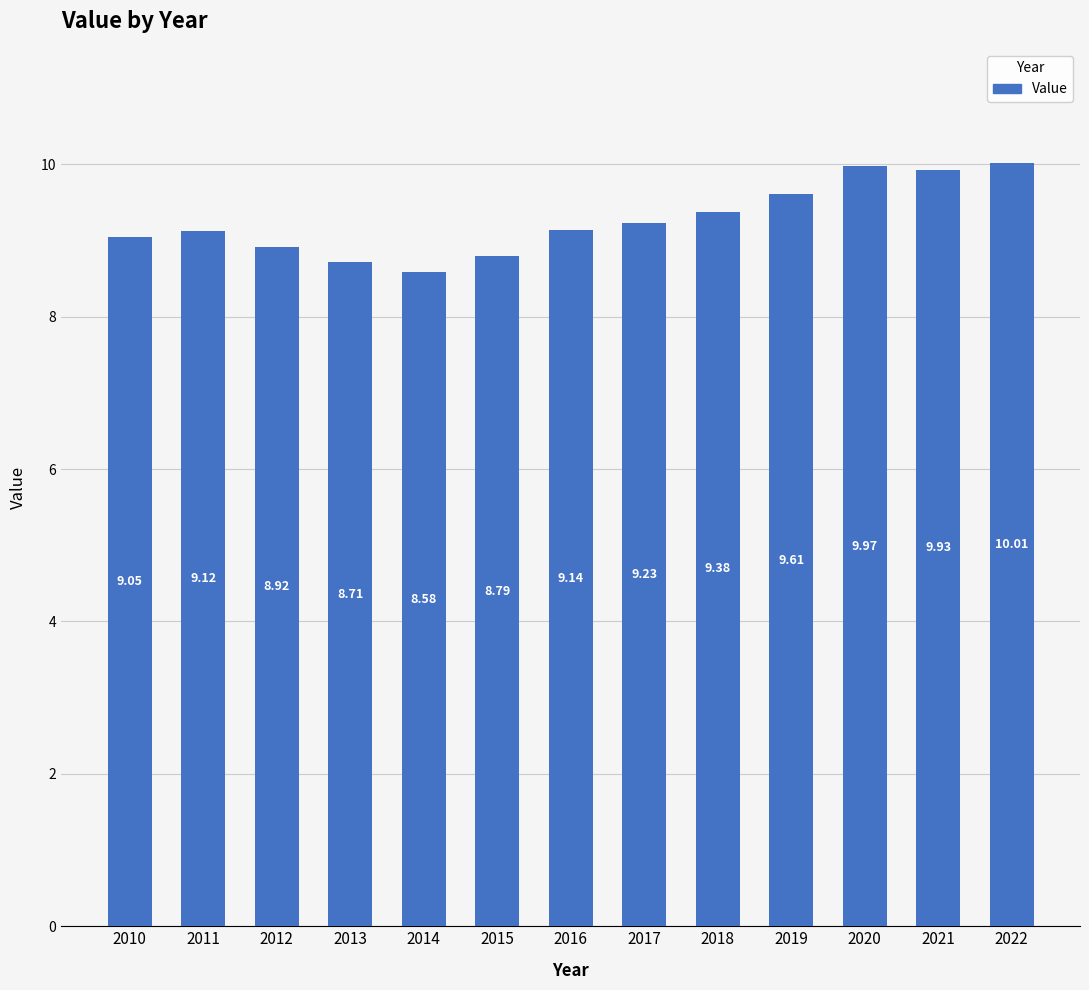

The chart shows a value of 15.4 at 2017. True or false?

False